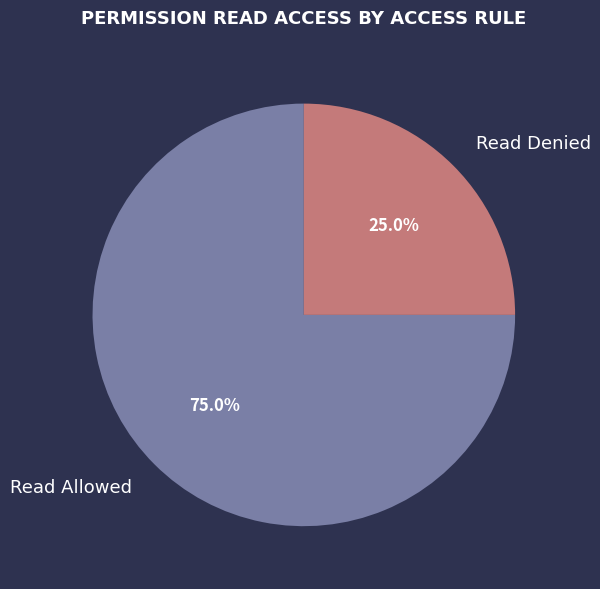

Combined, what portion of the pie is Read Denied and Read Allowed?

100.0%